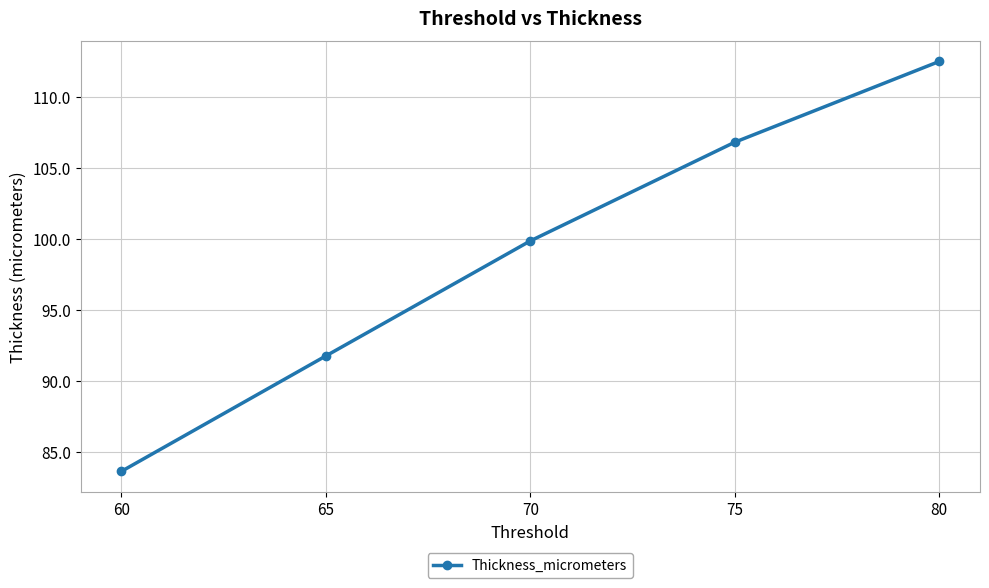

Which has a higher value, 60 or 80?

80